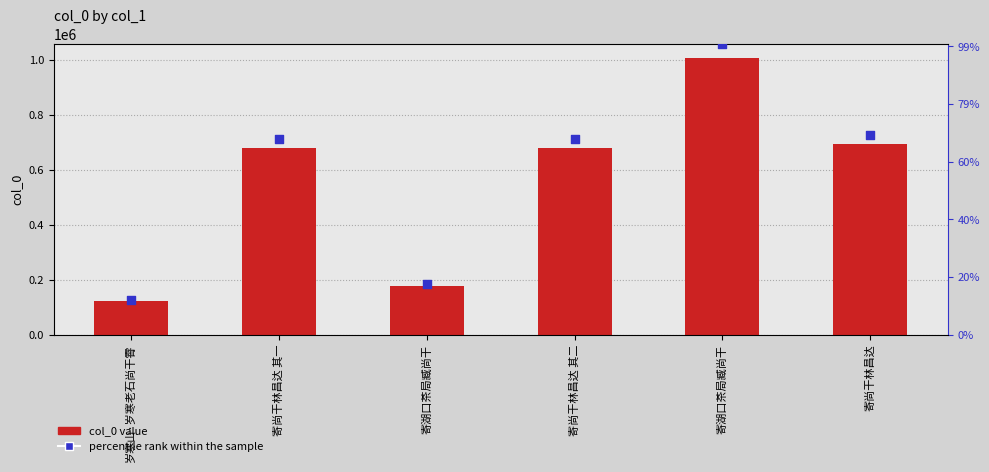

At which category is the sum across all series the highest?

寄湖口茶局臧尚干